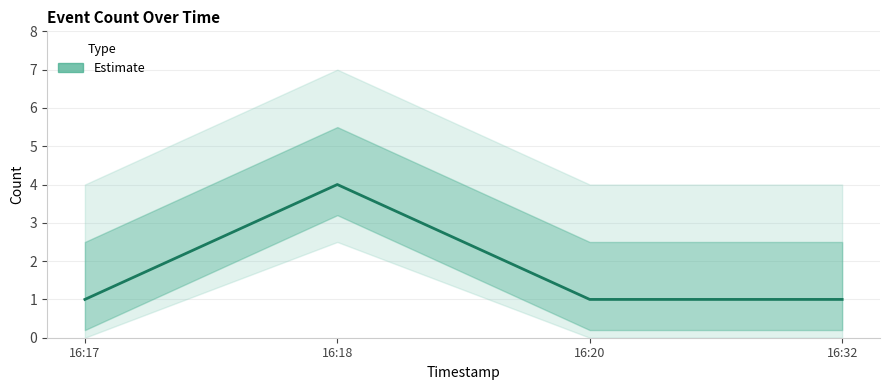

What is the difference between the maximum and second lowest values?

3